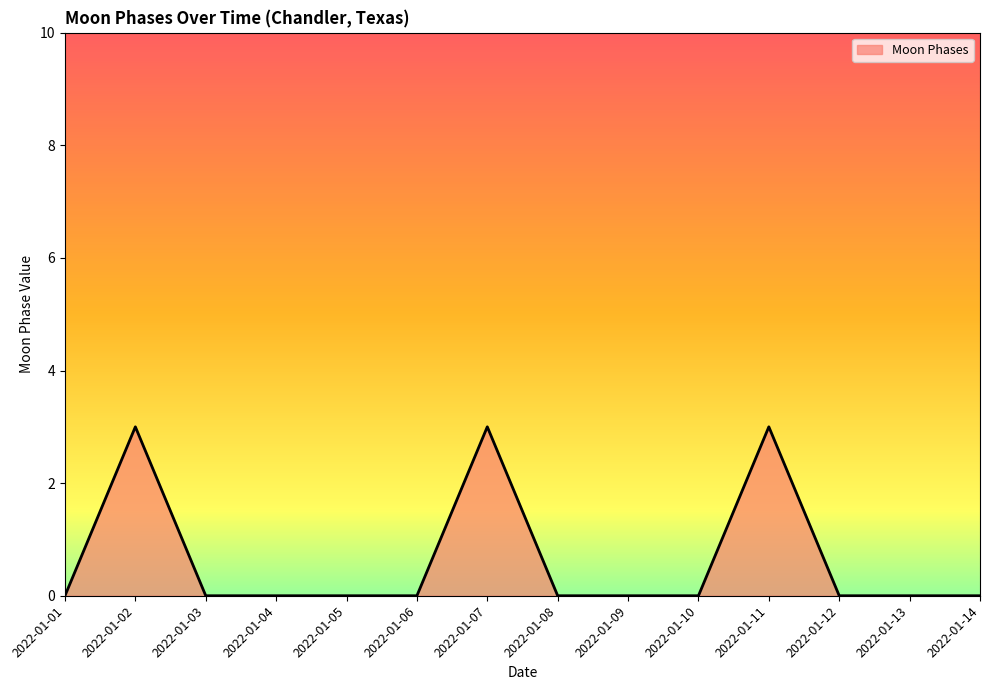

Does the chart display data point markers on the line(s)?

No